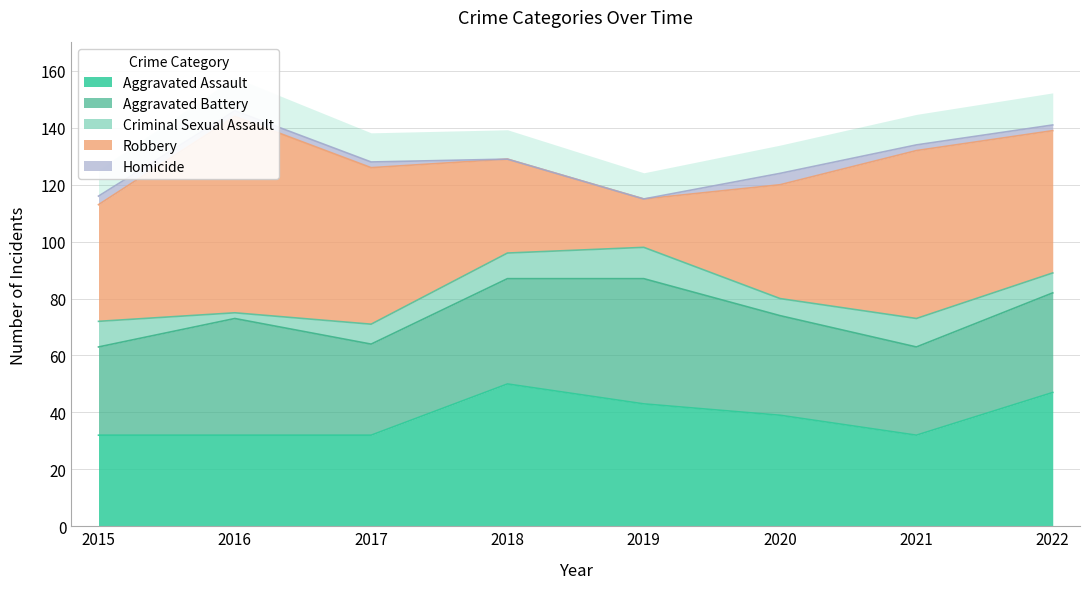

Rank the categories by Robbery value from highest to lowest.

2016, 2021, 2017, 2022, 2015, 2020, 2018, 2019